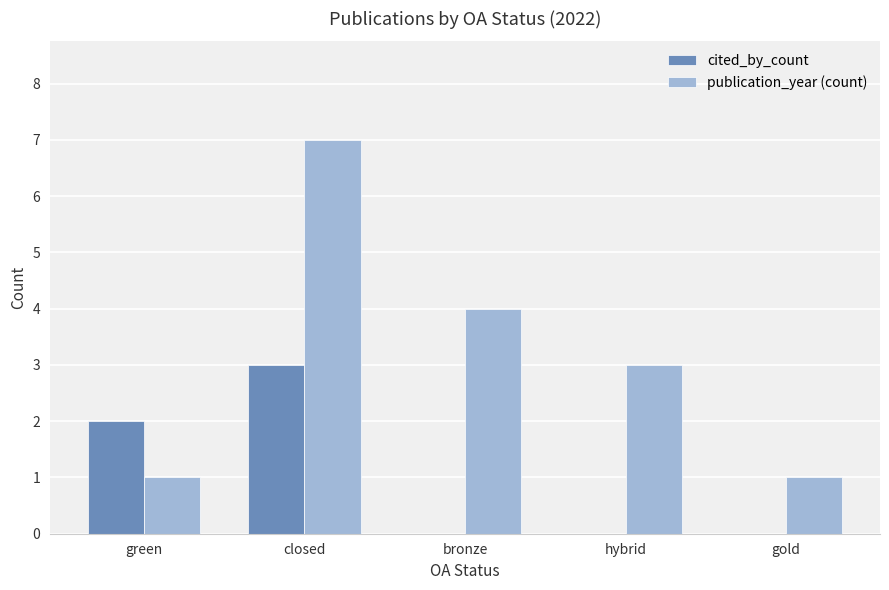

What is the sum of the publication_year (count) values at hybrid and bronze?

7